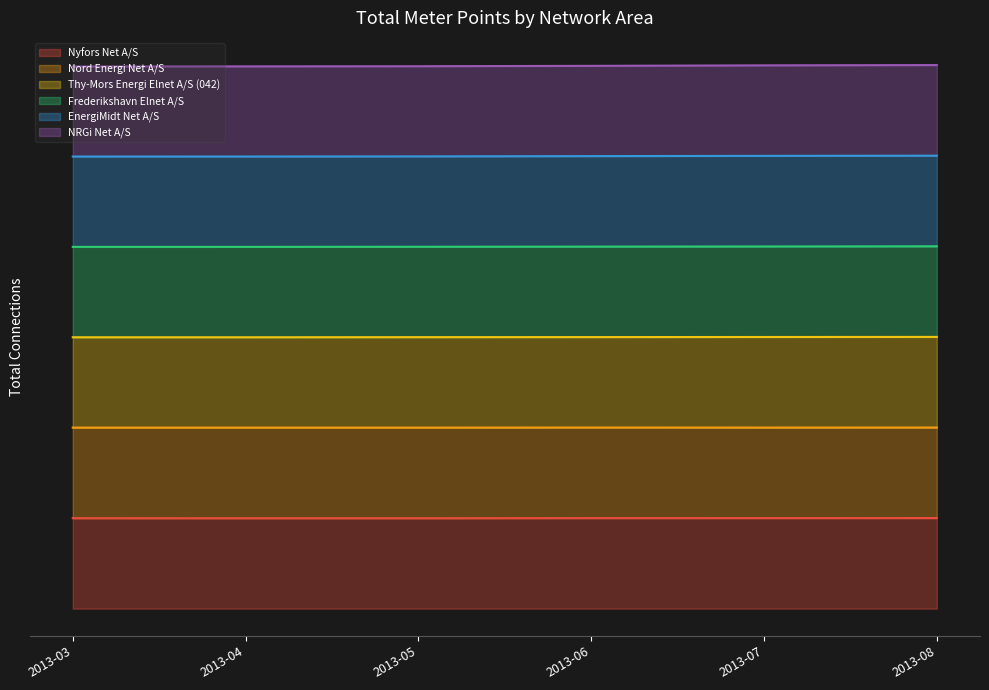

Is it true that NRGi Net A/S equals 4.0 at 2013-03?

True